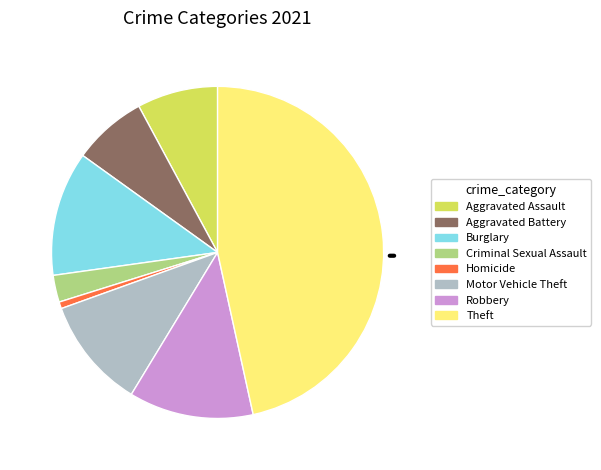

Is there a majority slice in this chart?

No